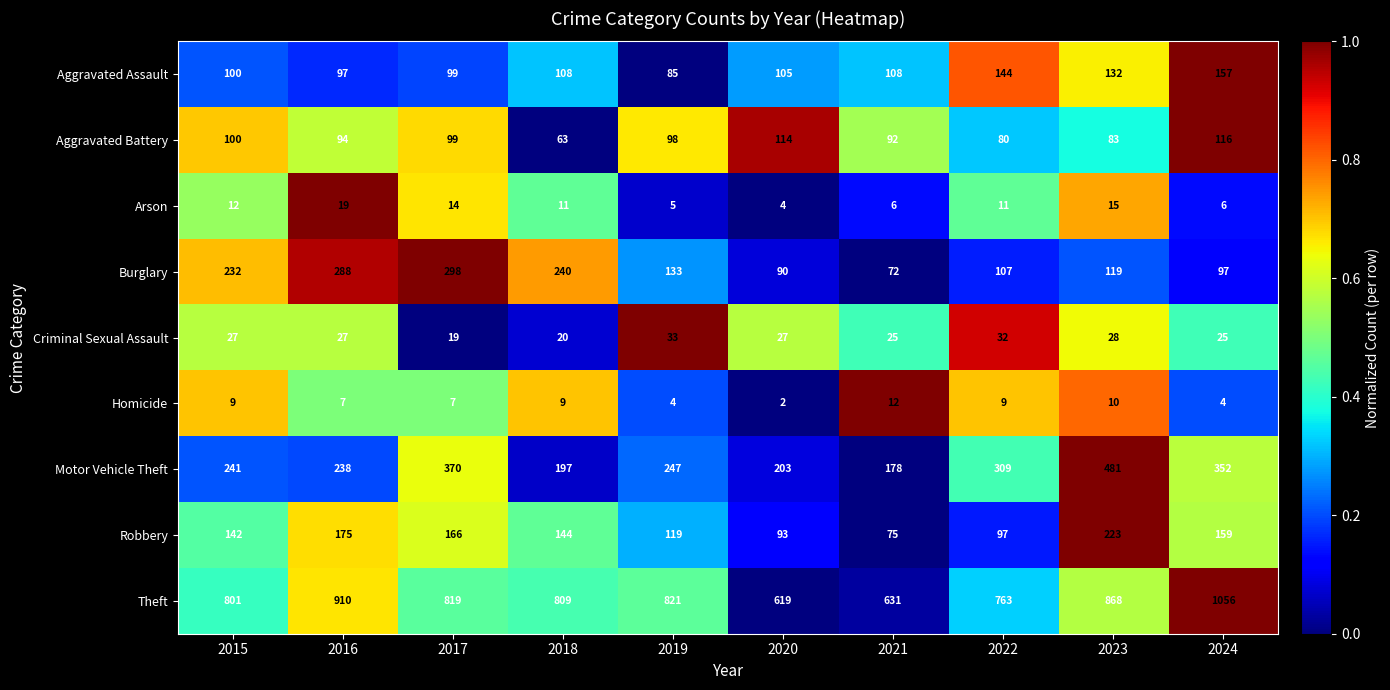

What value does the Motor Vehicle Theft series have at 2020?

203